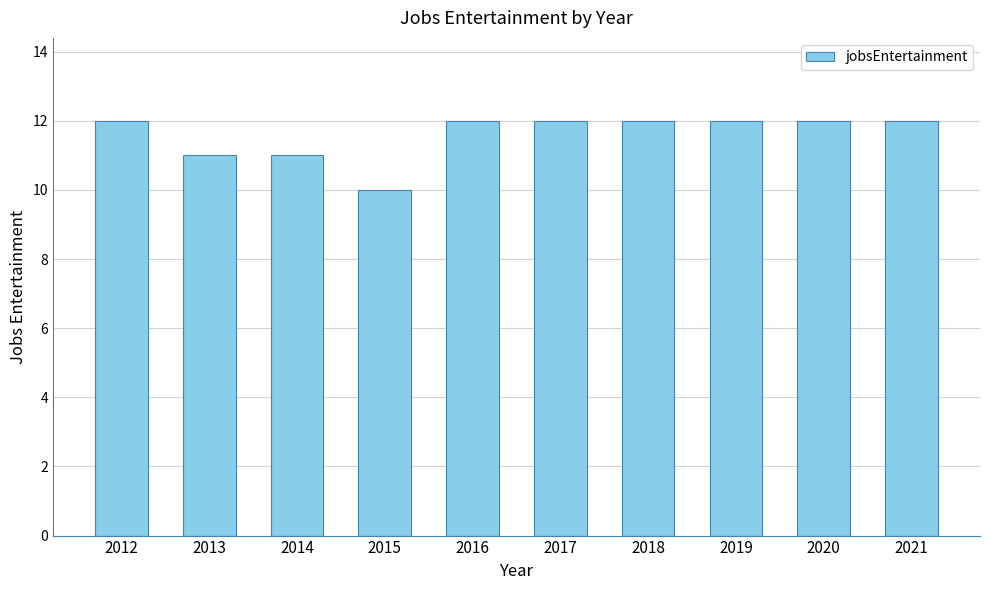

What is the ratio of the value at 2018 to the value at 2019?

1.0